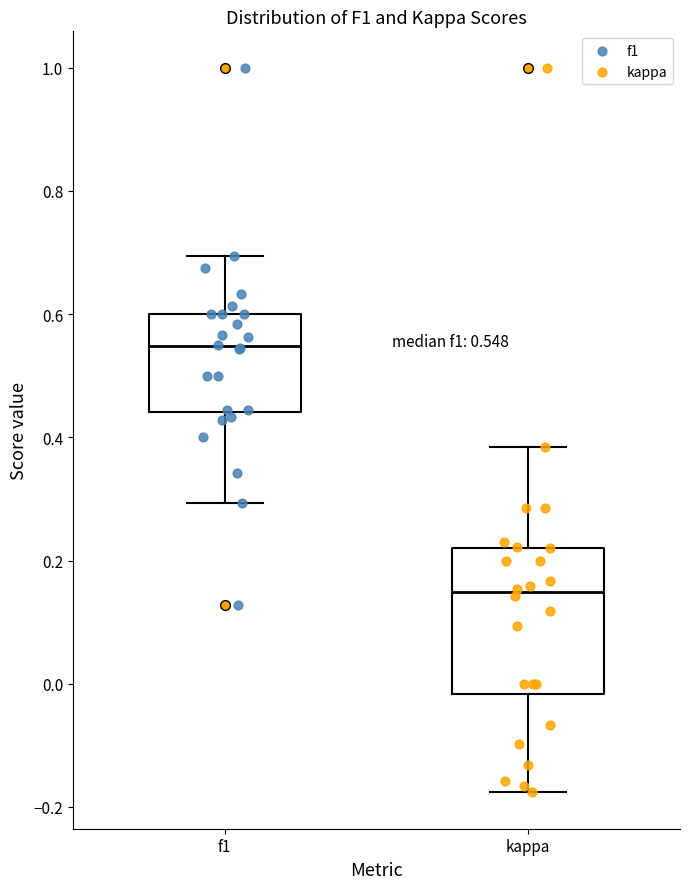

Which box has the lowest median line?

kappa